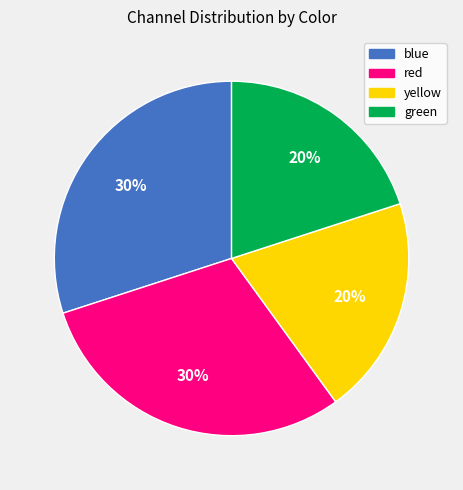

Do blue and red together represent more than half of the pie?

Yes